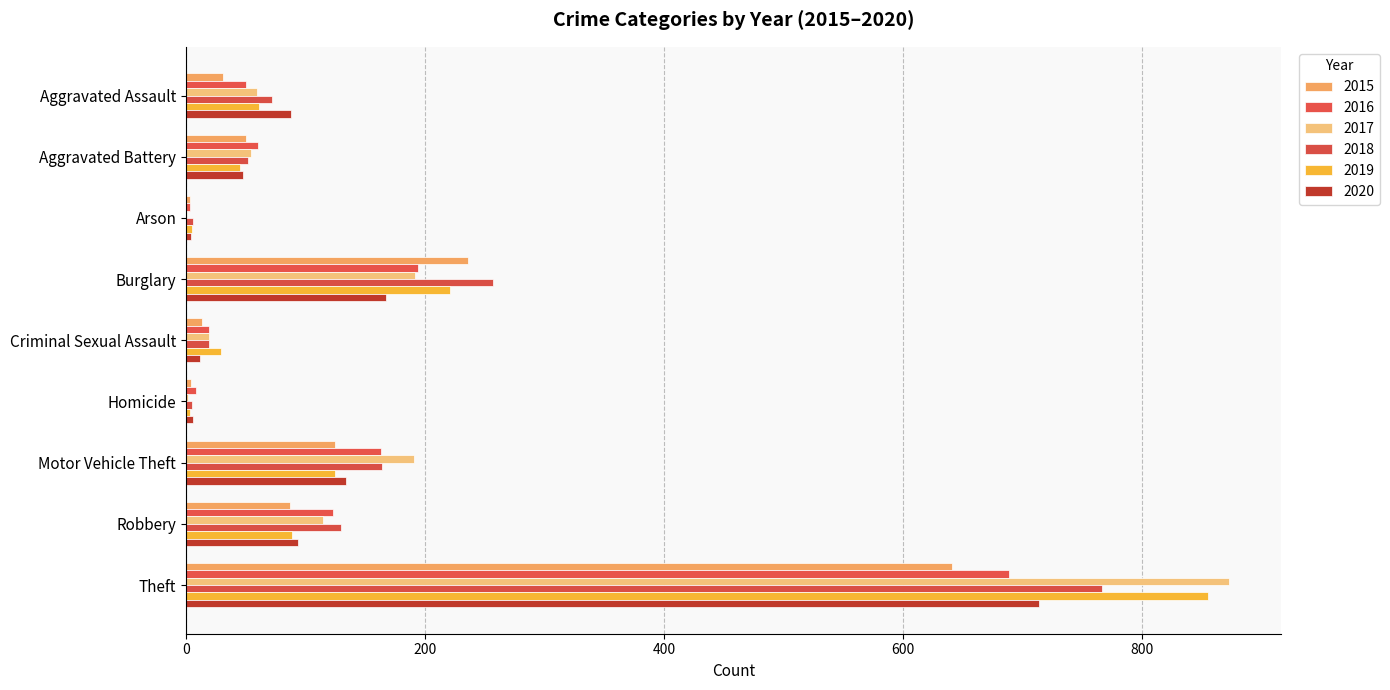

Which category has the lowest value across all series?

Arson